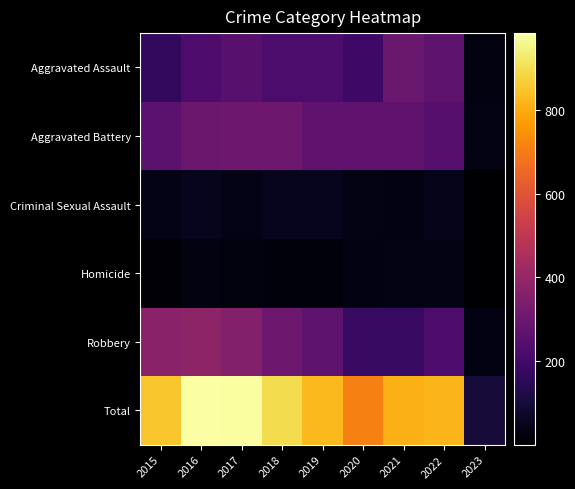

What is the greatest value displayed?

983